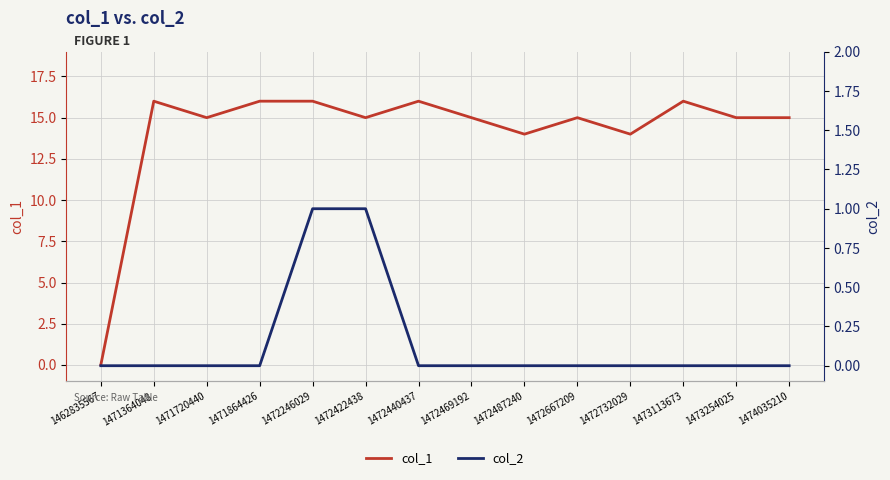

What is the approximate value of col_1 at 1472667209?

15